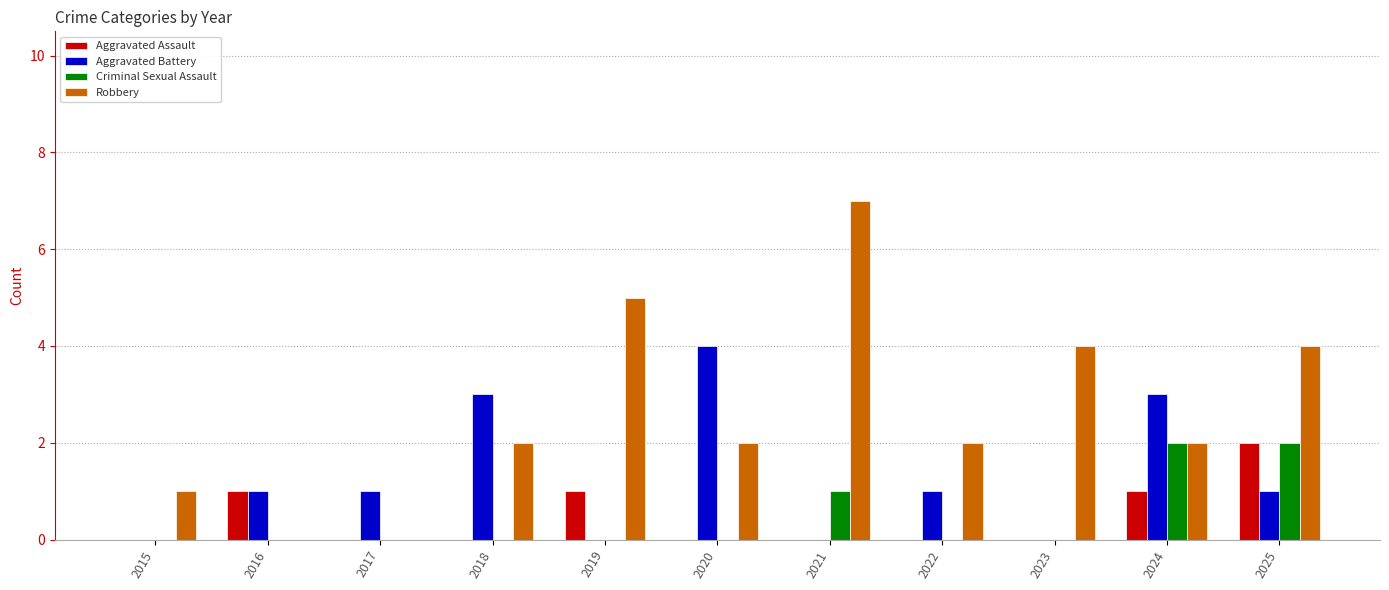

How many groups of bars are there?

11